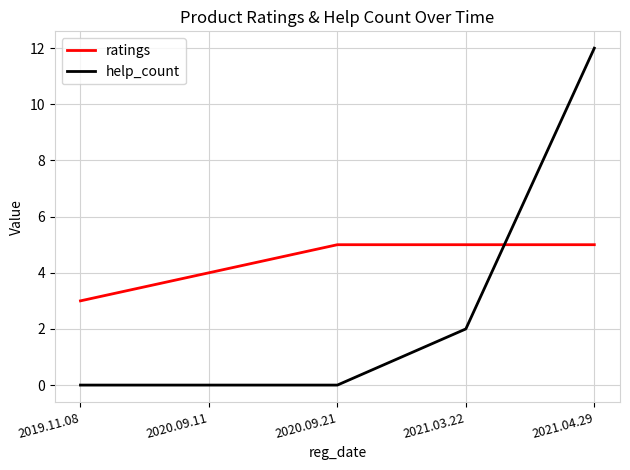

Reading left to right, transcribe all the data shown in this chart.

ratings: 2019.11.08=3	2020.09.11=4	2020.09.21=5	2021.03.22=5	2021.04.29=5
help_count: 2019.11.08=0	2020.09.11=0	2020.09.21=0	2021.03.22=2	2021.04.29=12